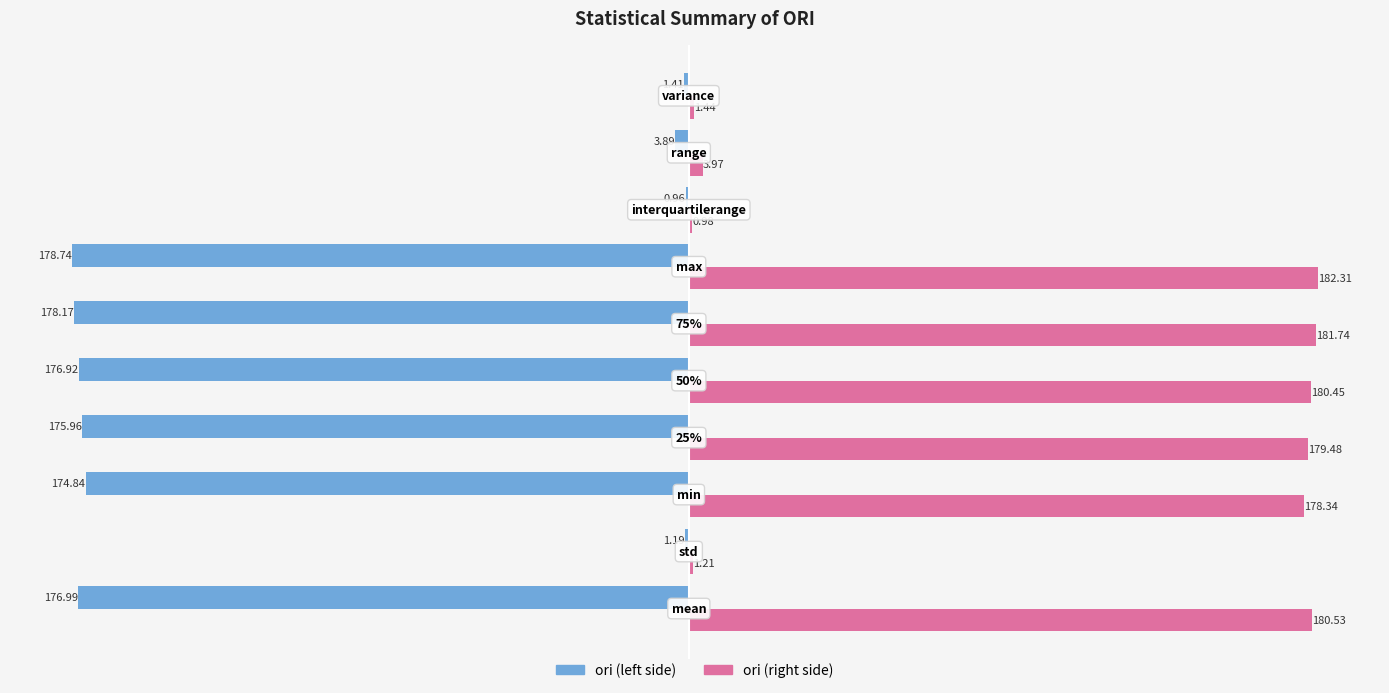

Reading right to left, list all the values displayed in this chart.

ori (left): 9=-1.4	8=-3.9	7=-1.0	6=-178.7	5=-178.2	4=-176.9	3=-176.0	2=-174.8	1=-1.2	0=-177.0
ori (right): 9=1.4	8=4.0	7=1.0	6=182.3	5=181.7	4=180.5	3=179.5	2=178.3	1=1.2	0=180.5